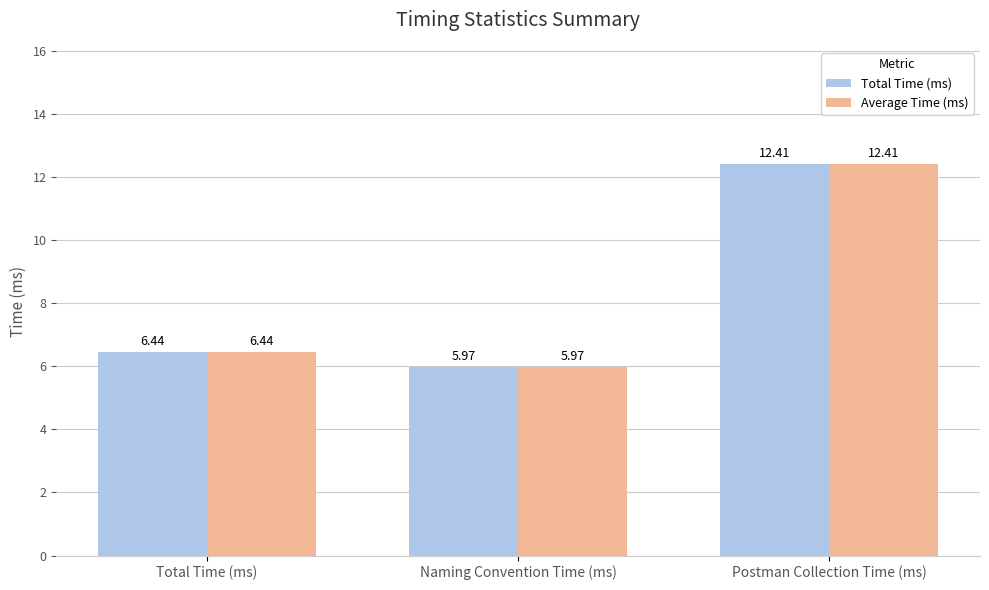

What is the sum of the Average Time (ms) values at Naming Convention Time (ms) and Total Time (ms)?

12.4